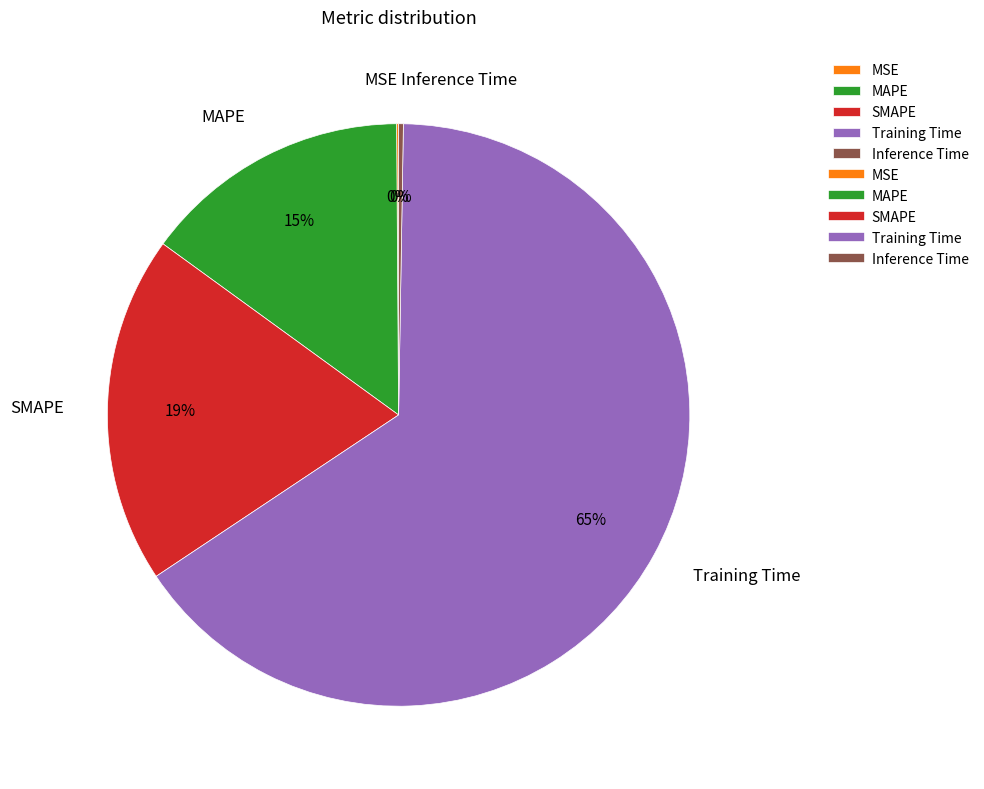

The Training Time slice represents 65% of the pie. True or false?

True